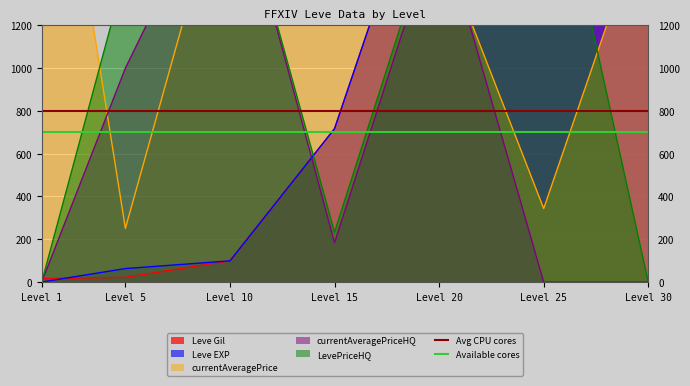

What is the approximate value of Available cores at Level 1?

700